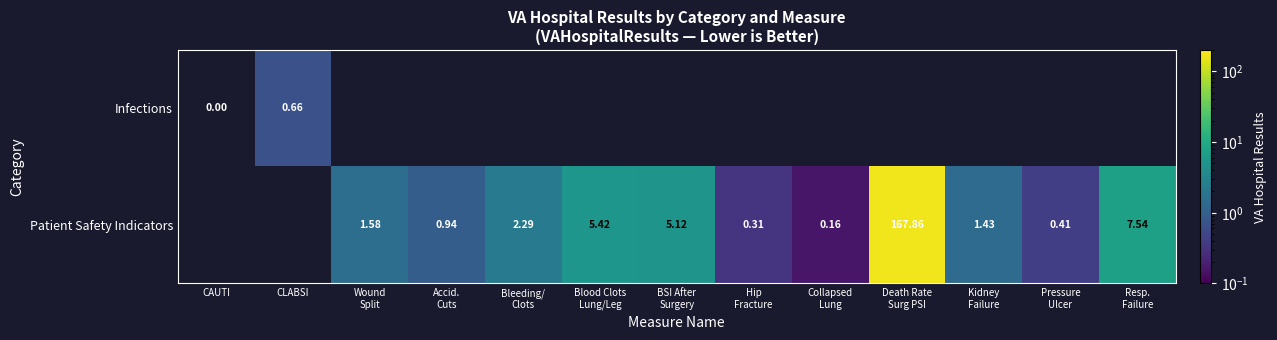

True or false: Patient Safety Indicators has a value of 0.9 at Accid. Cuts.

True